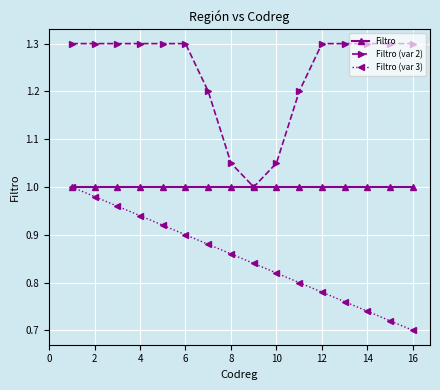

Which series has the largest total across all categories?

Filtro (var 2)